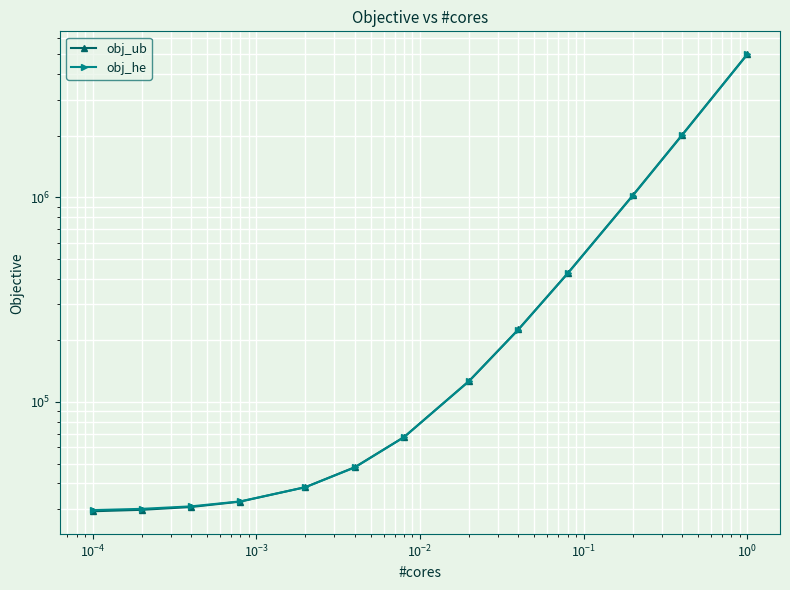

Which series has the largest total across all categories?

obj_ub